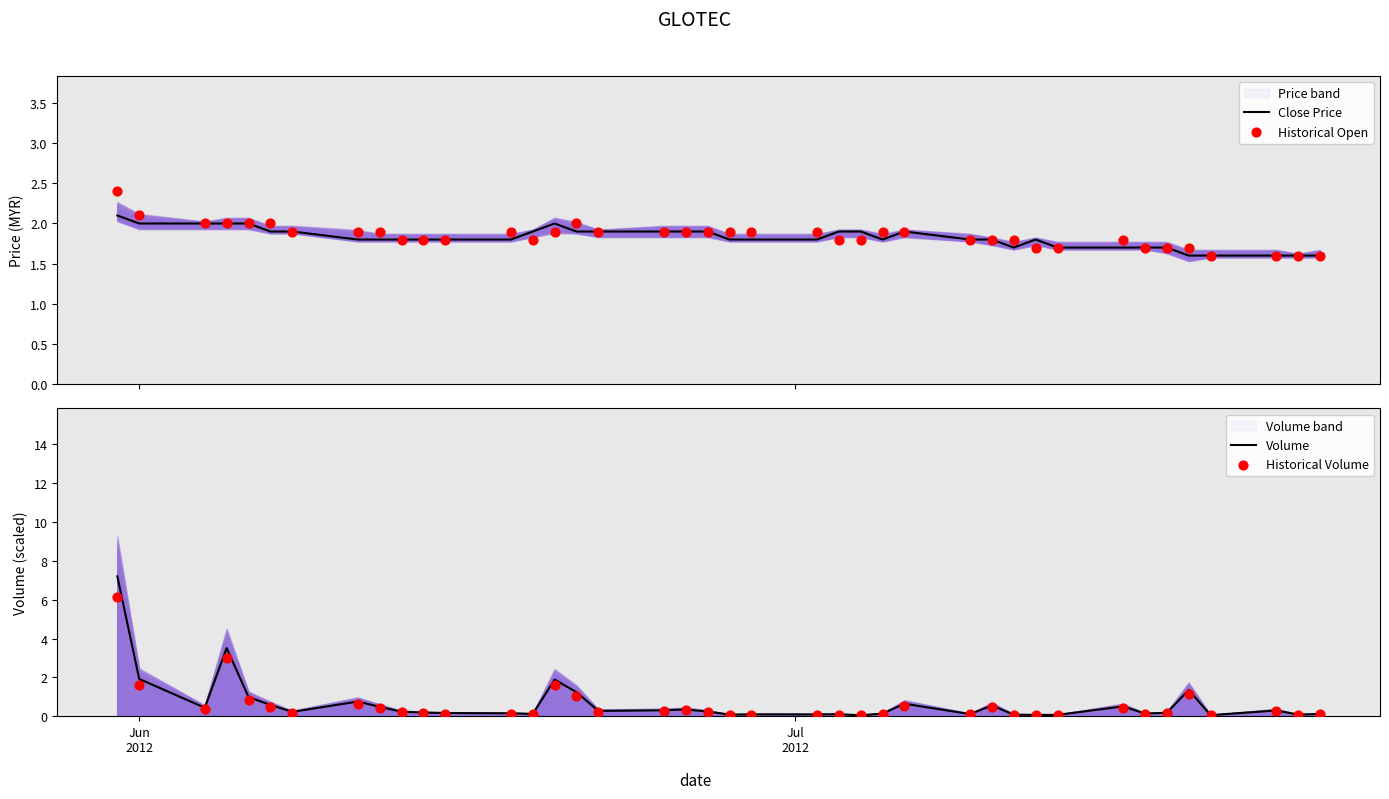

At how many categories does at least one series exceed 0?

40